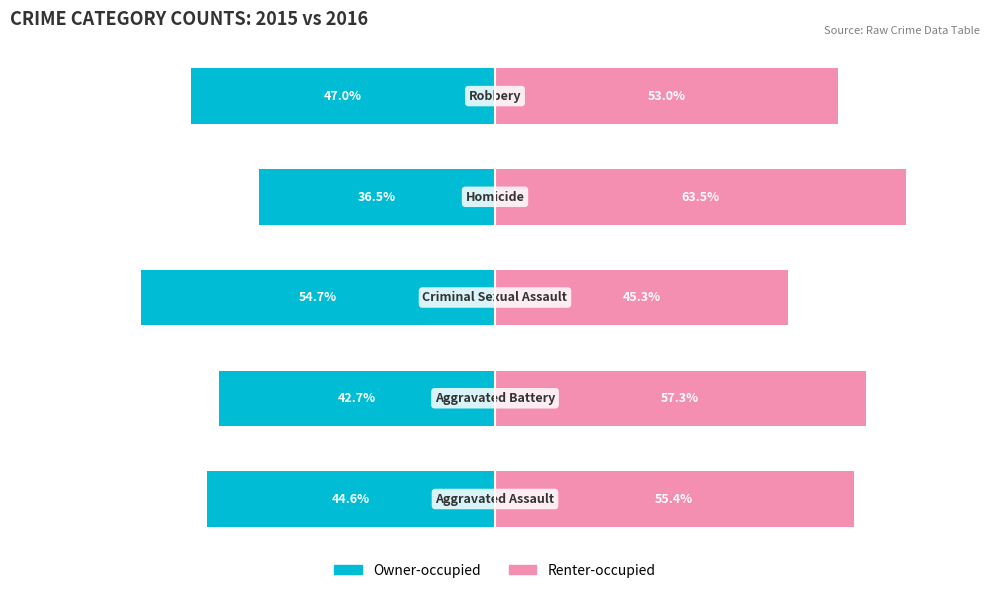

Reading right to left, what are all the values shown in this chart?

Owner-occupied: -47.0	-36.5	-54.7	-42.7	-44.6
Renter-occupied: 53.0	63.5	45.3	57.3	55.4